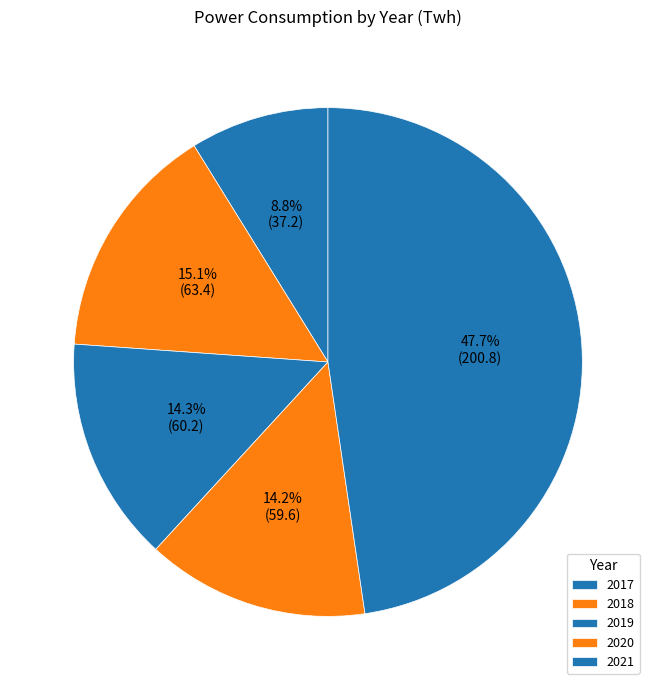

To the nearest percent, what portion does 2018 represent?

15%